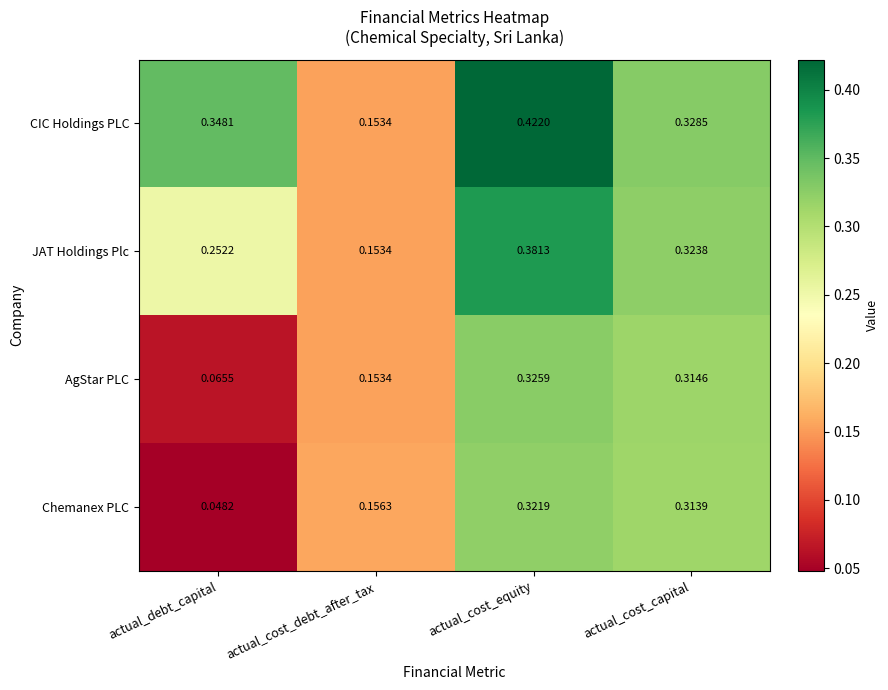

At which category does the chart reach its minimum across all series?

actual_debt_capital